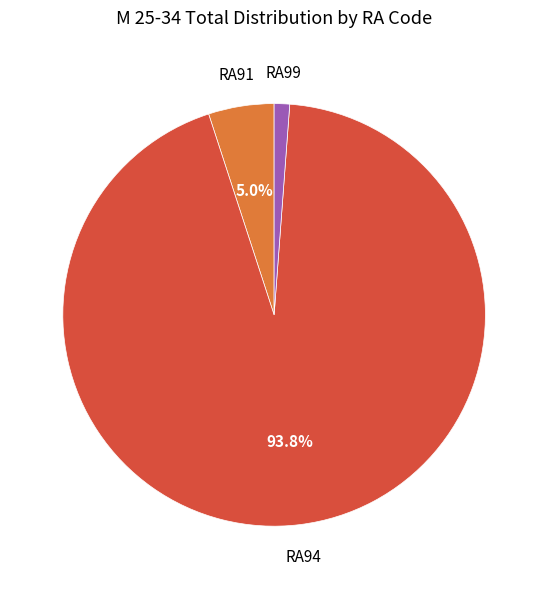

Is there a majority slice in this chart?

Yes